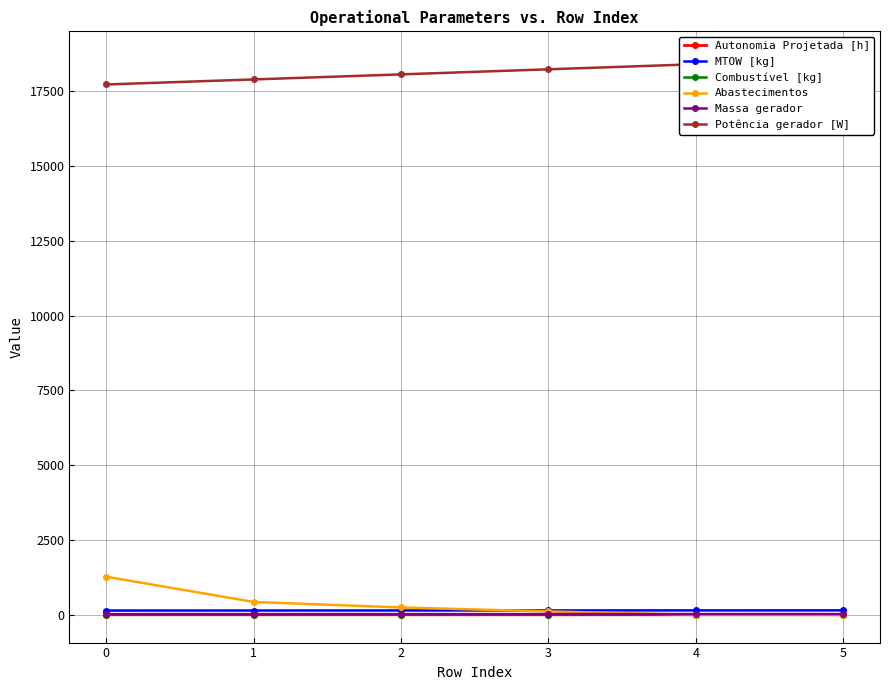

Rank the series at 3 from highest to lowest value.

Potência gerador [W], MTOW [kg], Abastecimentos, Massa gerador, Combustível [kg], Autonomia Projetada [h]